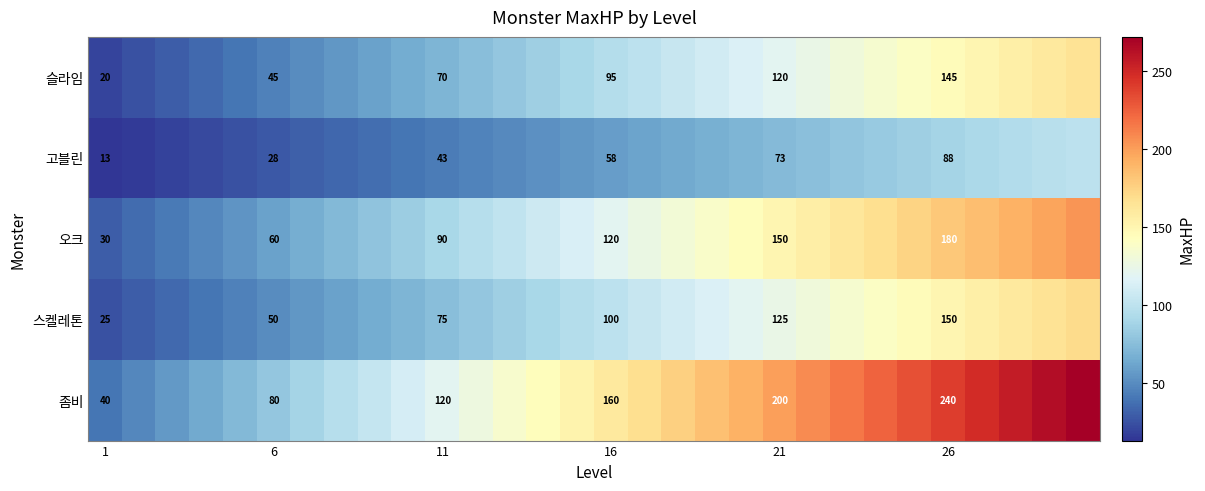

Rank the series at 26 from lowest to highest value.

고블린, 슬라임, 스켈레톤, 오크, 좀비